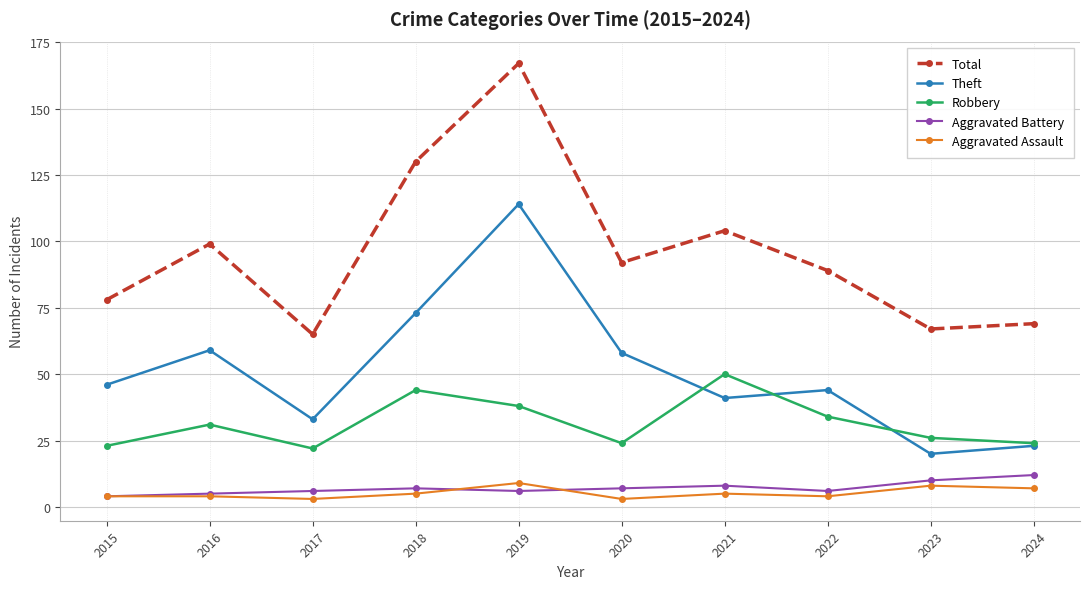

True or false: Theft and Aggravated Battery cross at least once.

False